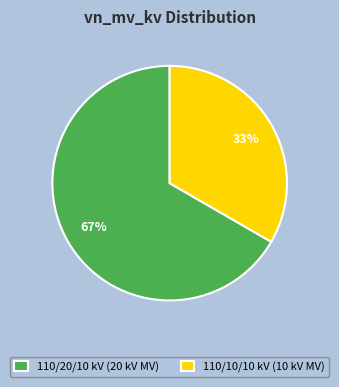

To the nearest percent, what is the combined percentage of 110/10/10 kV (10 kV MV) and 110/20/10 kV (20 kV MV)?

100%